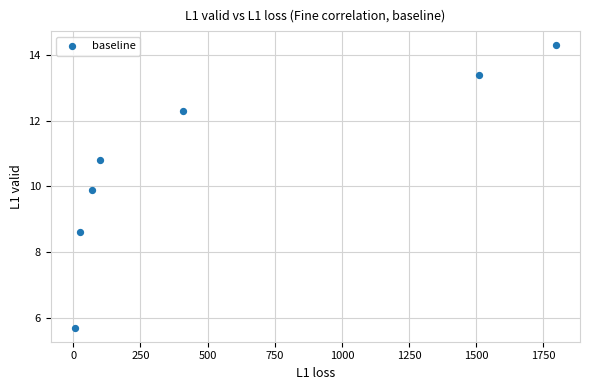

What is the average X value?

559.5